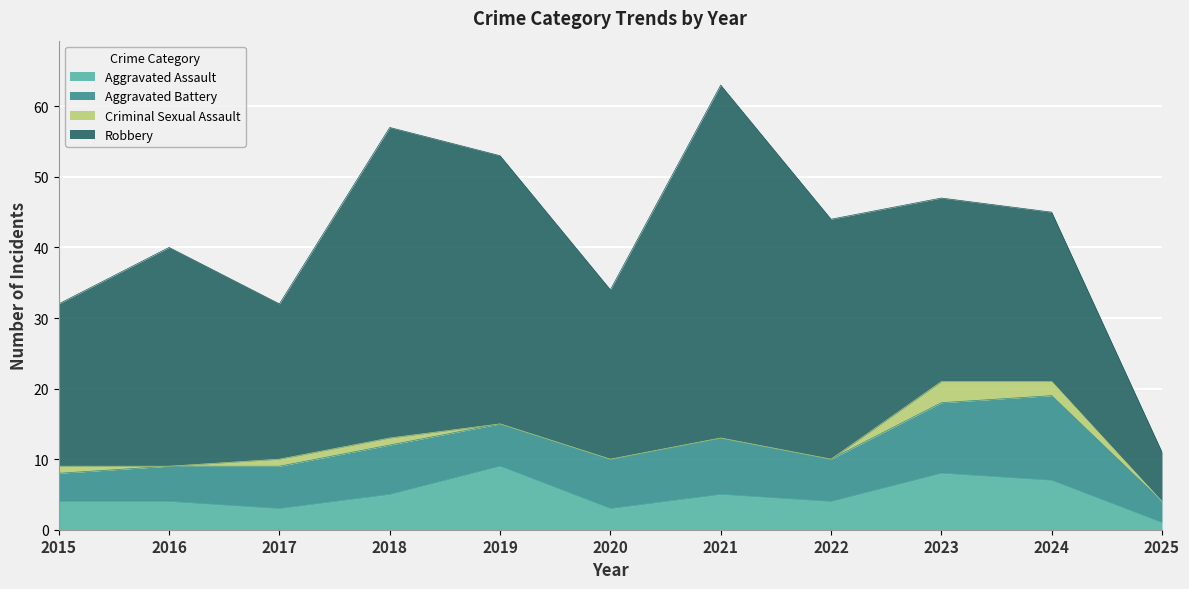

At which label does Aggravated Assault first exceed 4?

2018